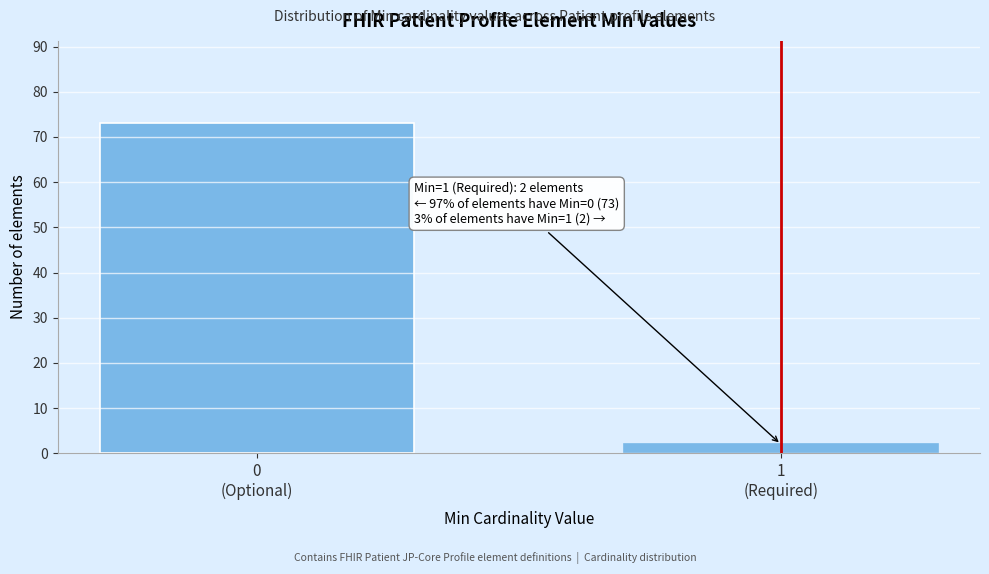

Reading left to right, what are all the values shown in this chart?

73	2